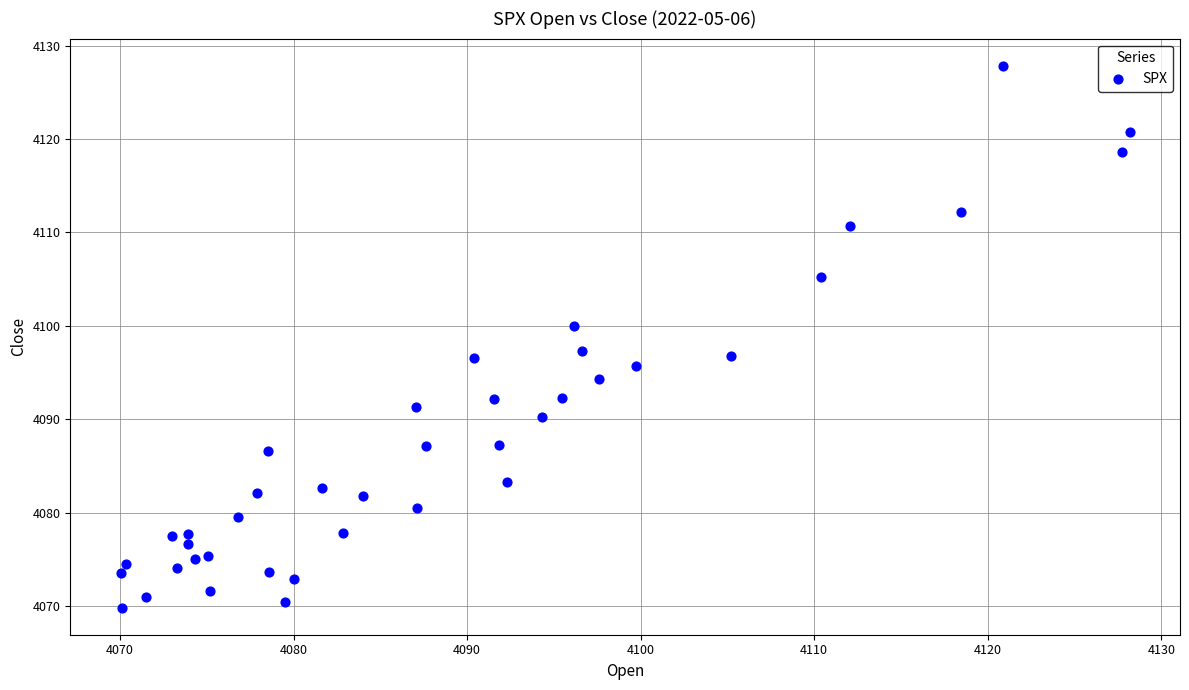

What is the range of X values (max minus min)?

58.1